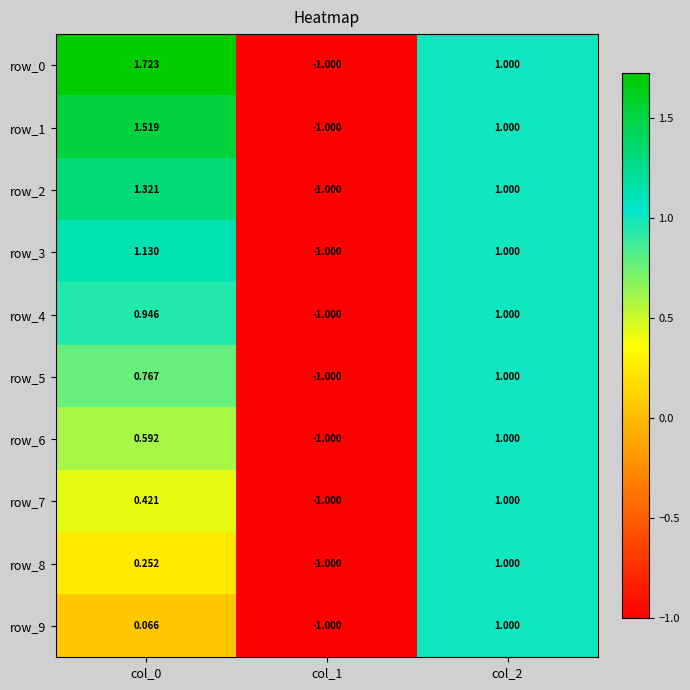

How many data points in row_8 are above 0?

2